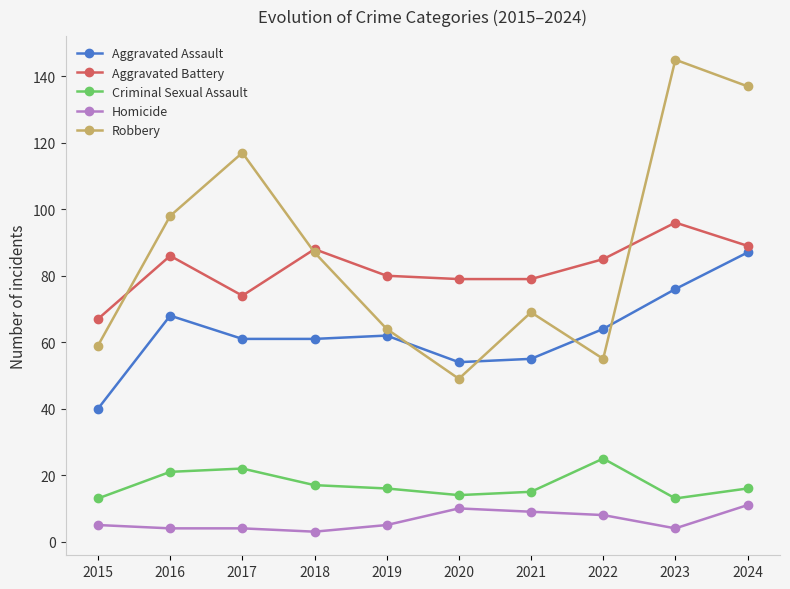

True or false: Aggravated Battery and Aggravated Assault intersect in this chart.

False